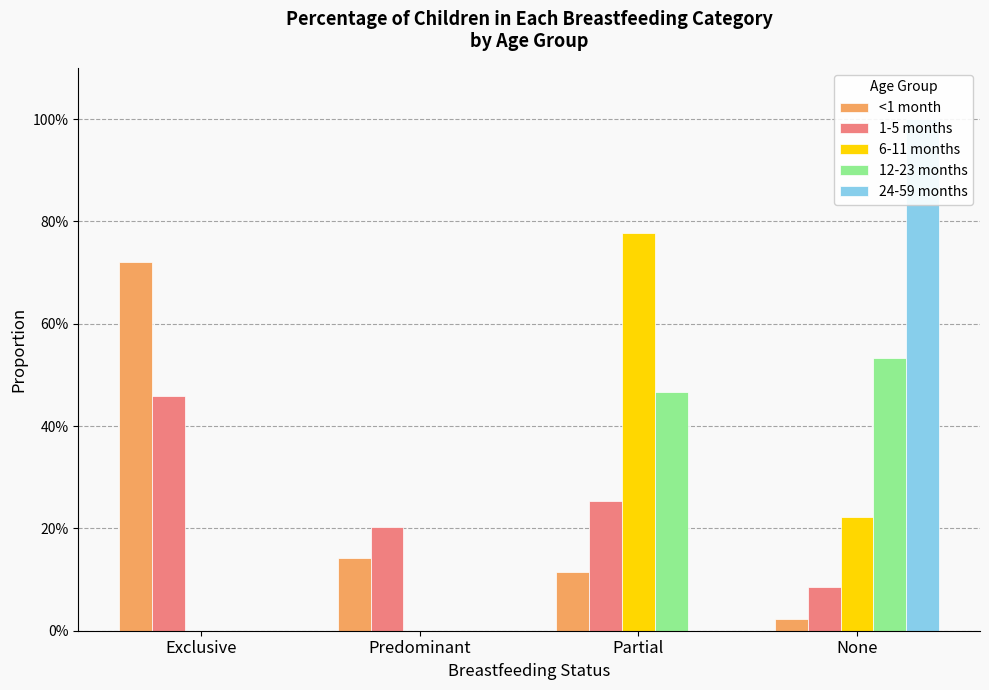

What are all the series names shown in the legend?

<1 month, 1-5 months, 6-11 months, 12-23 months, 24-59 months